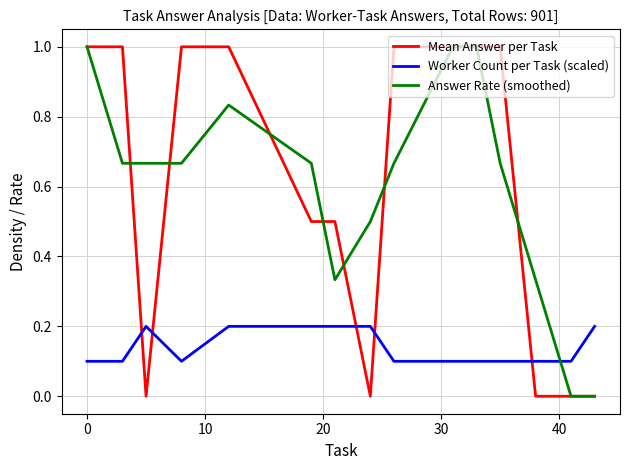

What is the greatest value displayed?

1.0